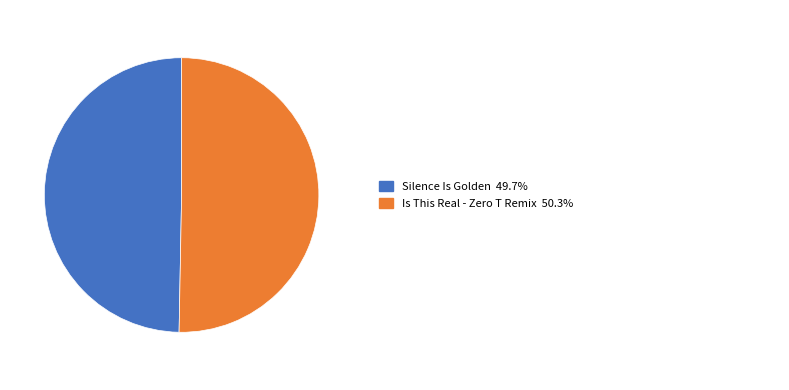

Does any single category account for the majority?

Yes